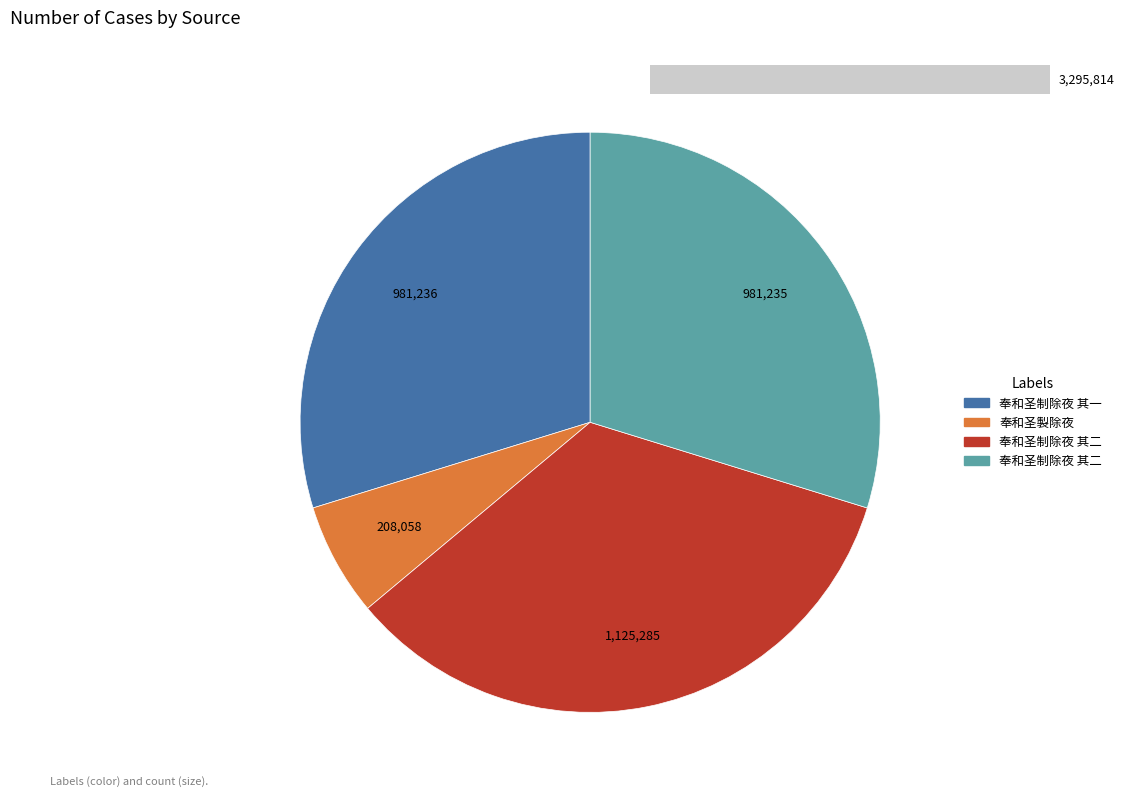

The 奉和圣制除夜 其一 slice represents 35% of the pie. True or false?

False